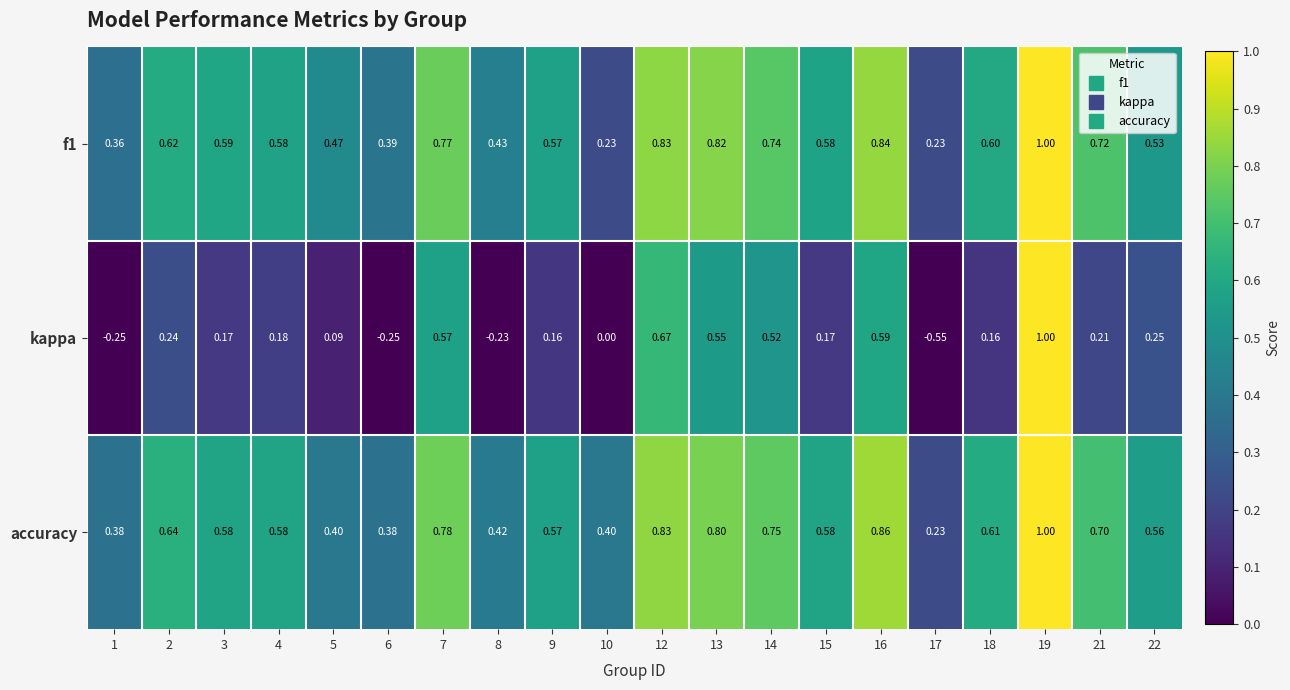

Which series has the widest spread of values?

kappa